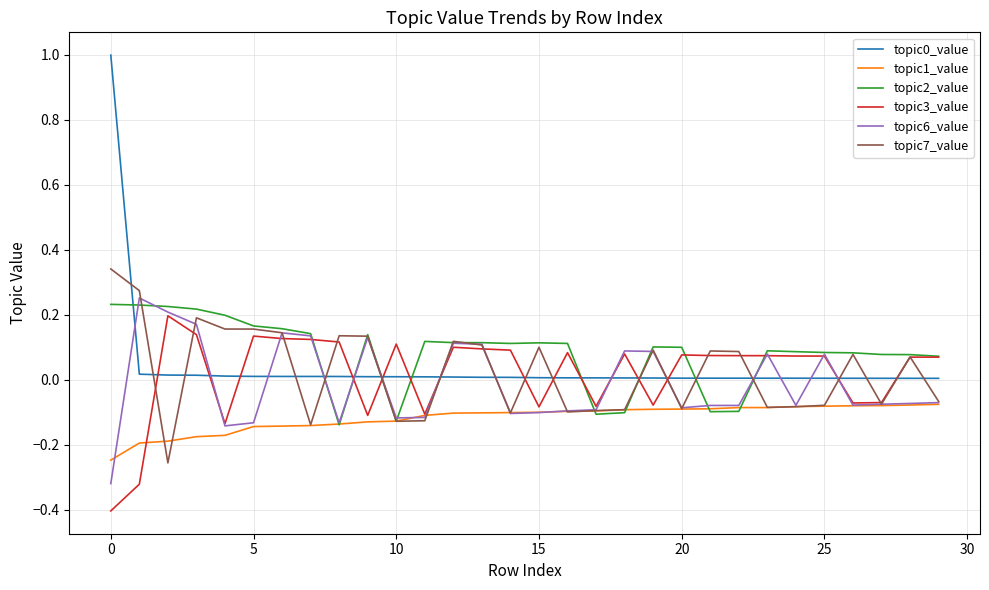

What is the smallest value displayed?

-0.4